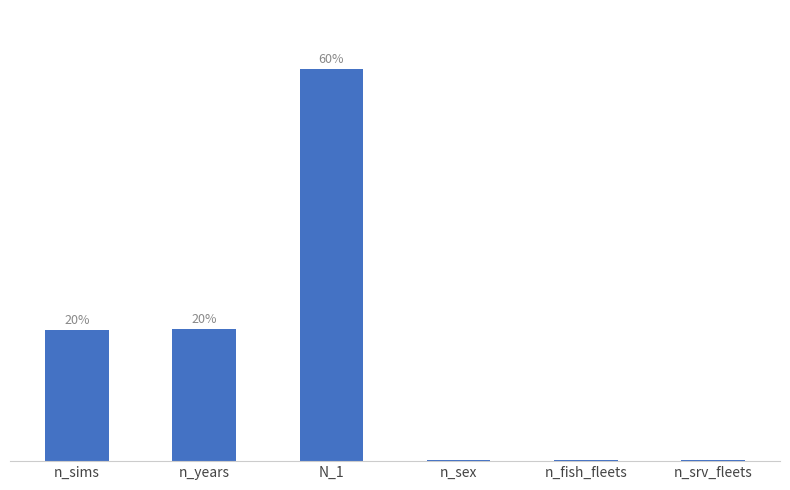

Are the bars grouped side by side (vs. stacked)?

No